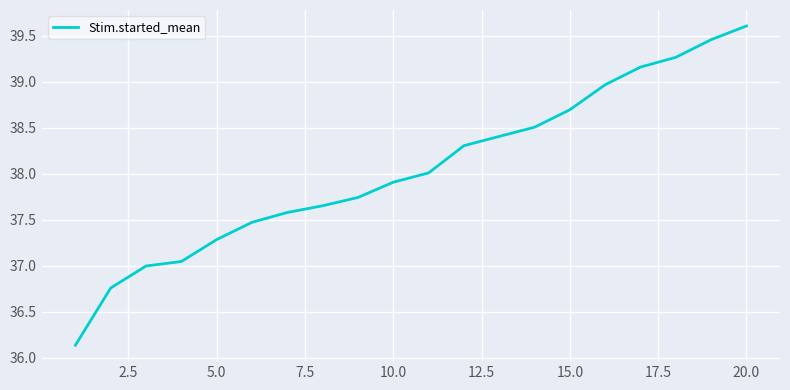

What is the difference between the maximum and minimum values?

3.5